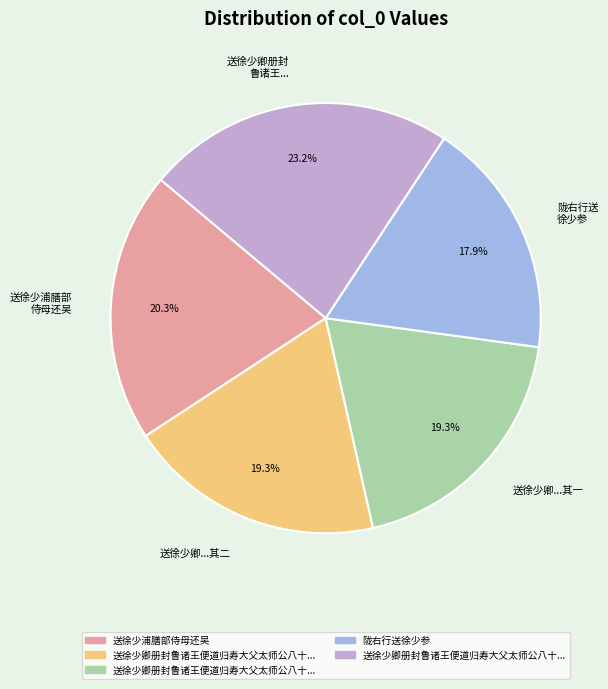

Between 送徐少浦膳部 侍母还吴 and 陇右行送 徐少参, which is larger?

送徐少浦膳部 侍母还吴